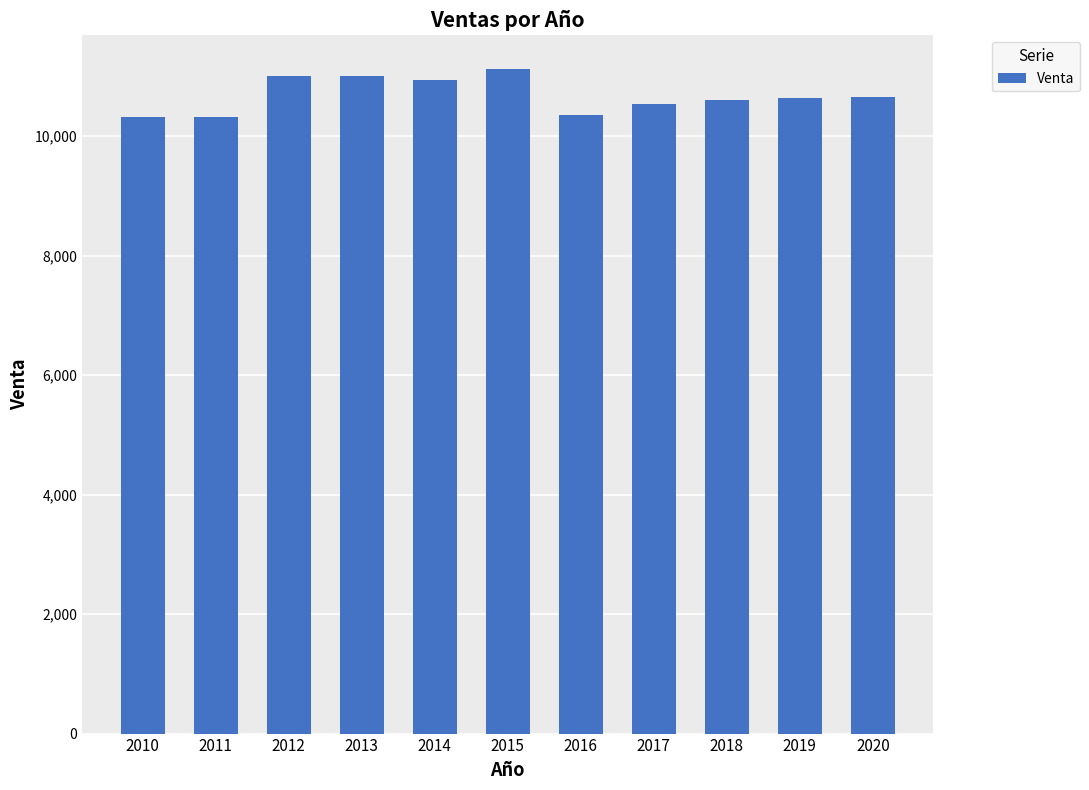

What is the difference between the maximum and second lowest values?

816